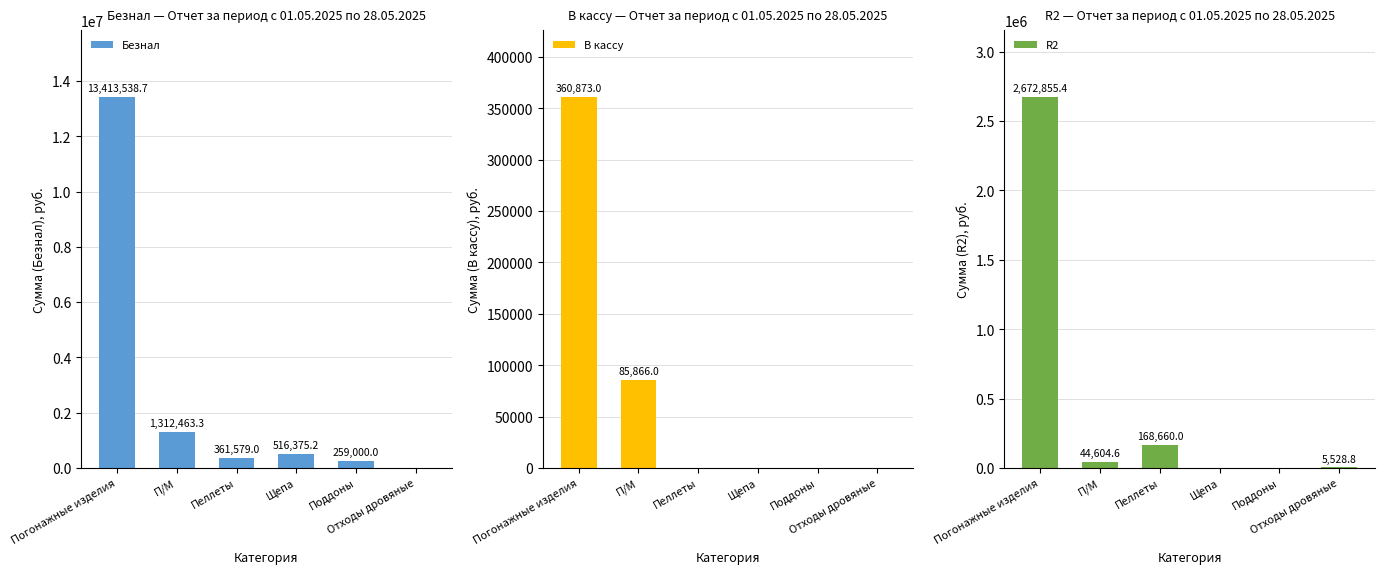

Reading right to left, transcribe all the data shown in this chart.

Безнал: 0.0	259000.0	516375.2	361579.0	1312463.3	13413538.7
В кассу: 0.0	0.0	0.0	0.0	85866.0	360873.0
R2: 5528.8	0.0	0.0	168660.0	44604.6	2672855.4